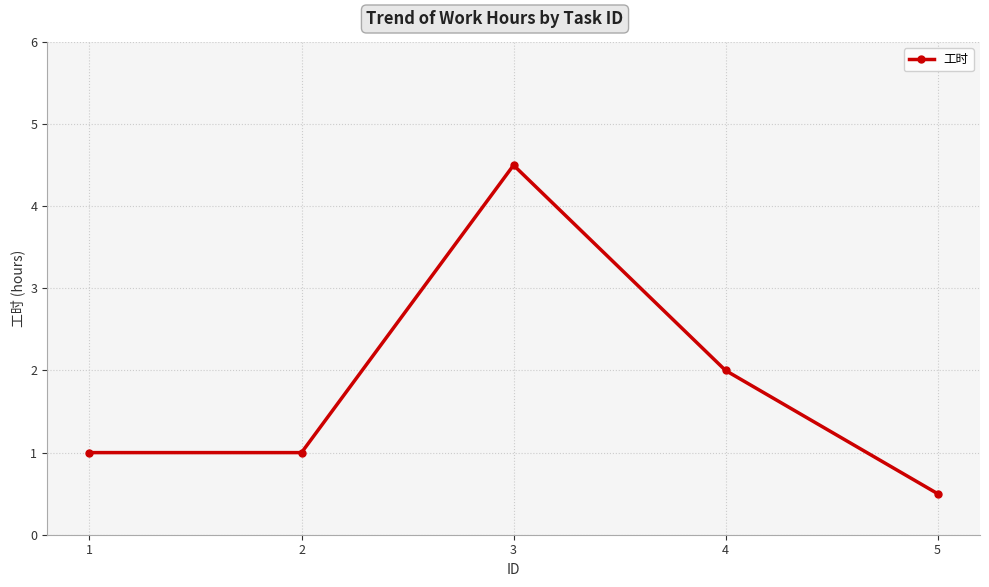

What is the average value?

1.8